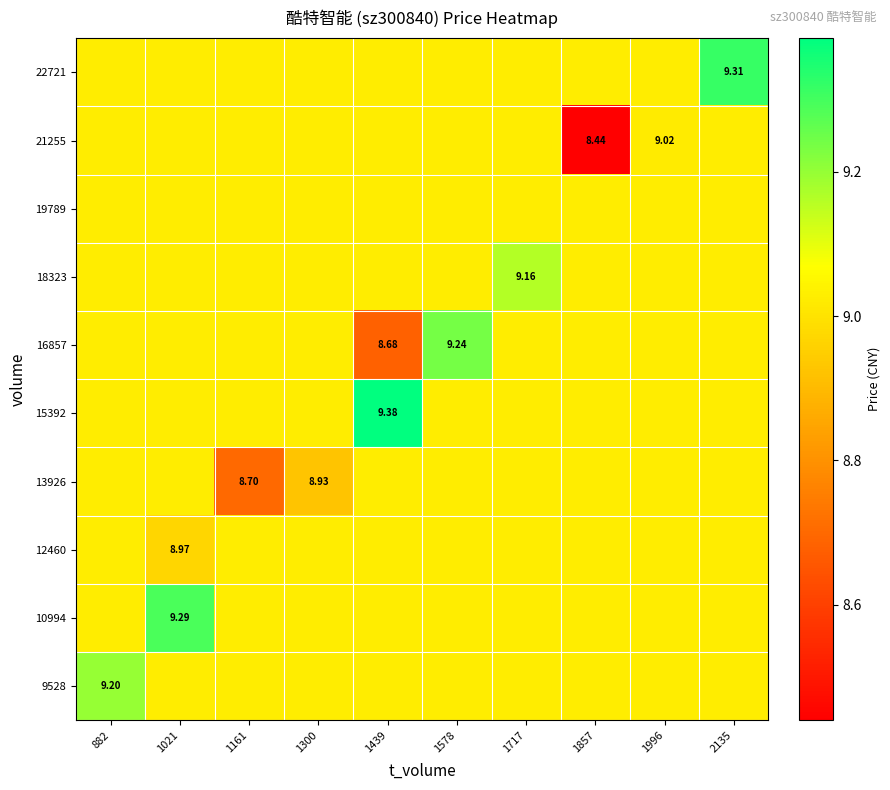

Is it true that 9528 equals 3.7 at 1996?

False